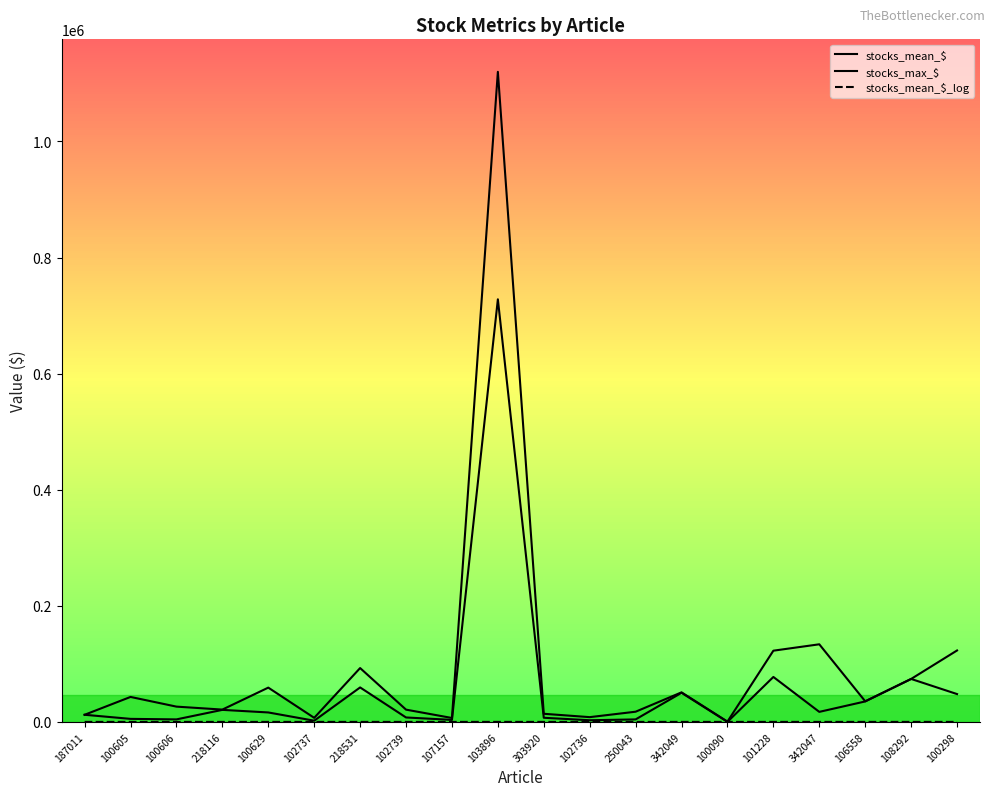

What is the total value across all series at 100298?

171021.0